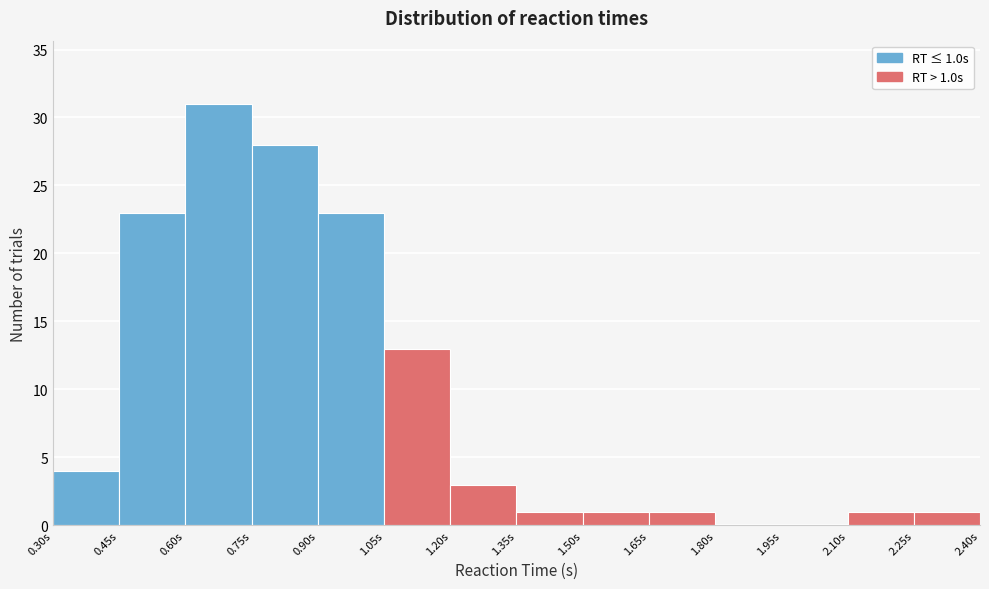

Which range on the x-axis has the tallest bar?

0.60 to 0.75